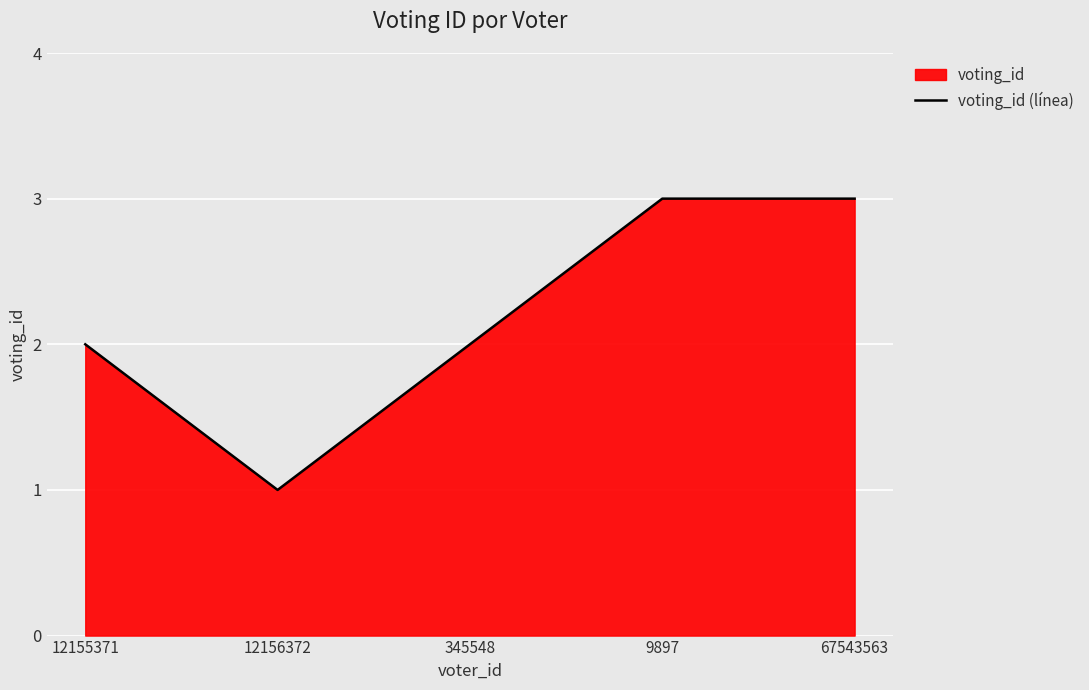

At which category does the chart reach its peak across all series?

9897